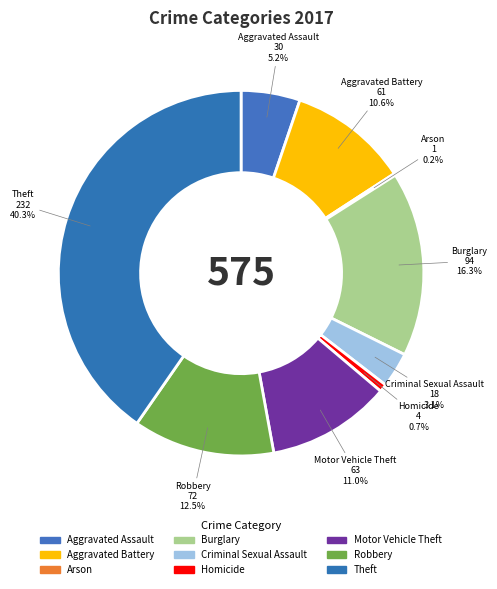

What is the largest slice in the pie chart?

Theft